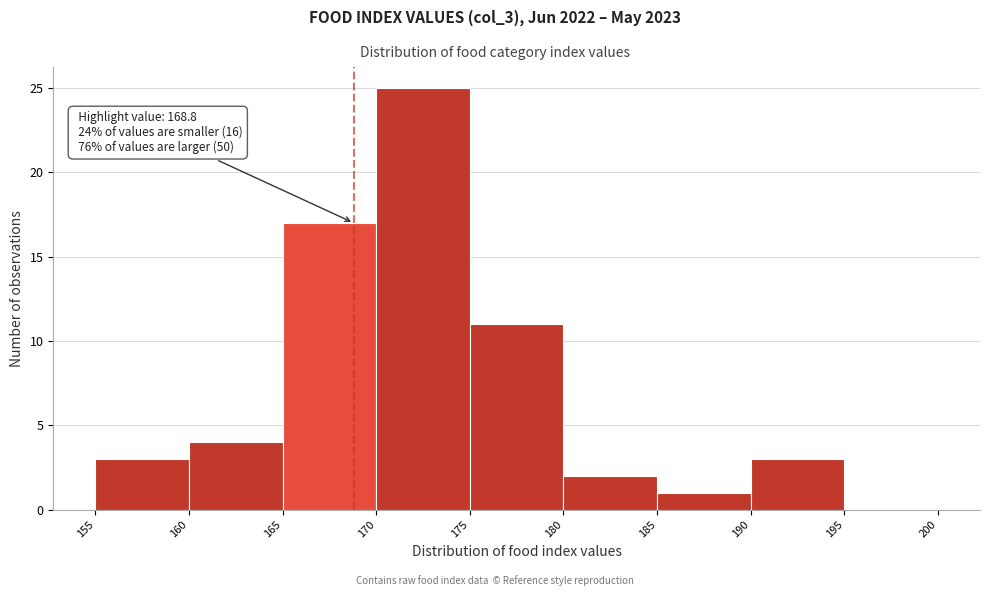

Which range on the x-axis has the tallest bar?

170 to 175